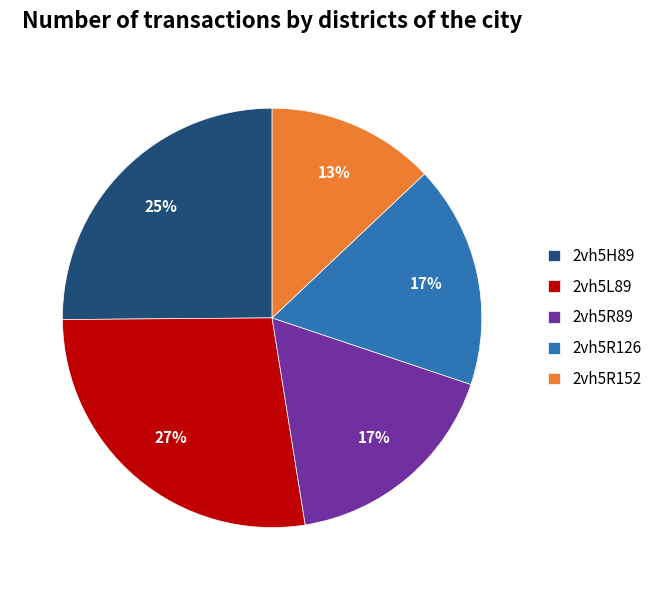

To the nearest percent, what is the average slice percentage?

20%